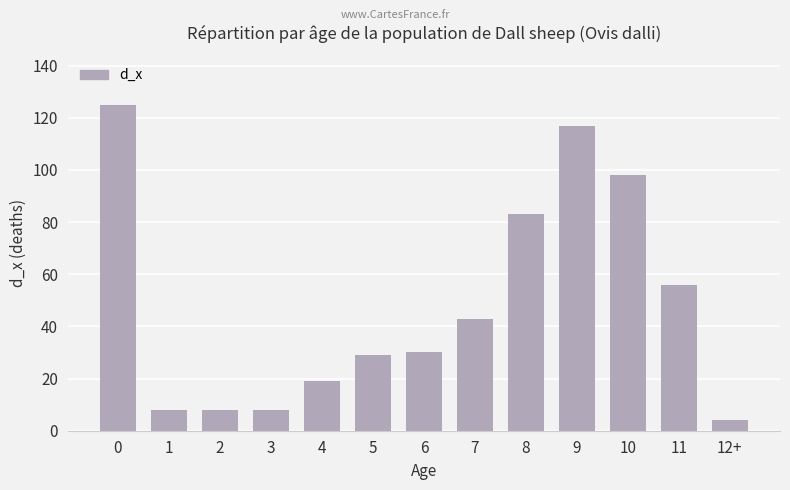

How many distinct data groups are displayed?

1